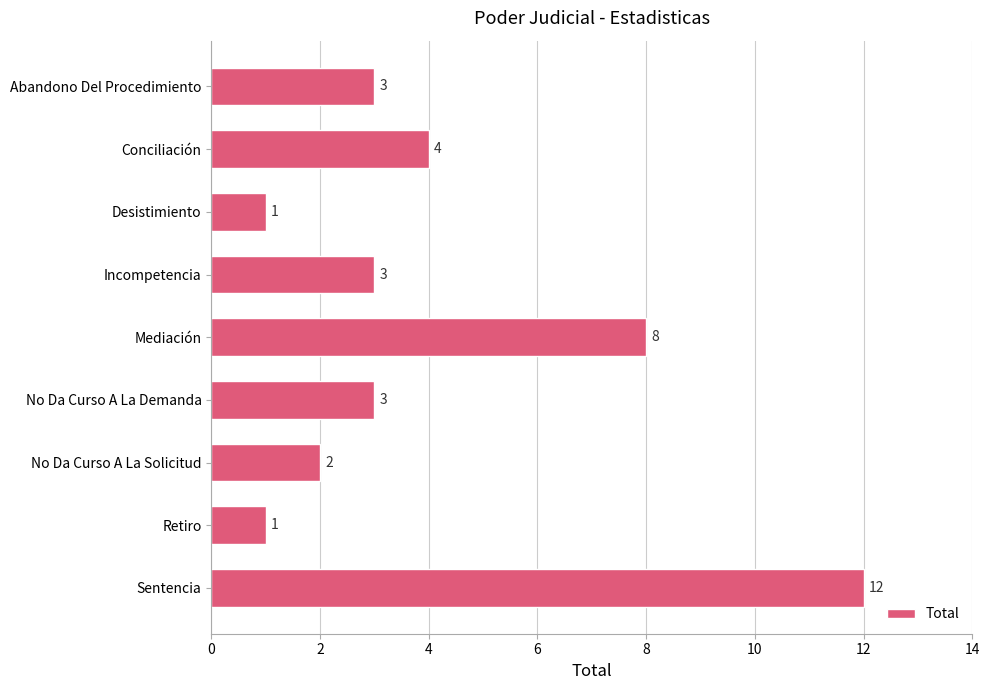

How many values are below 3?

3